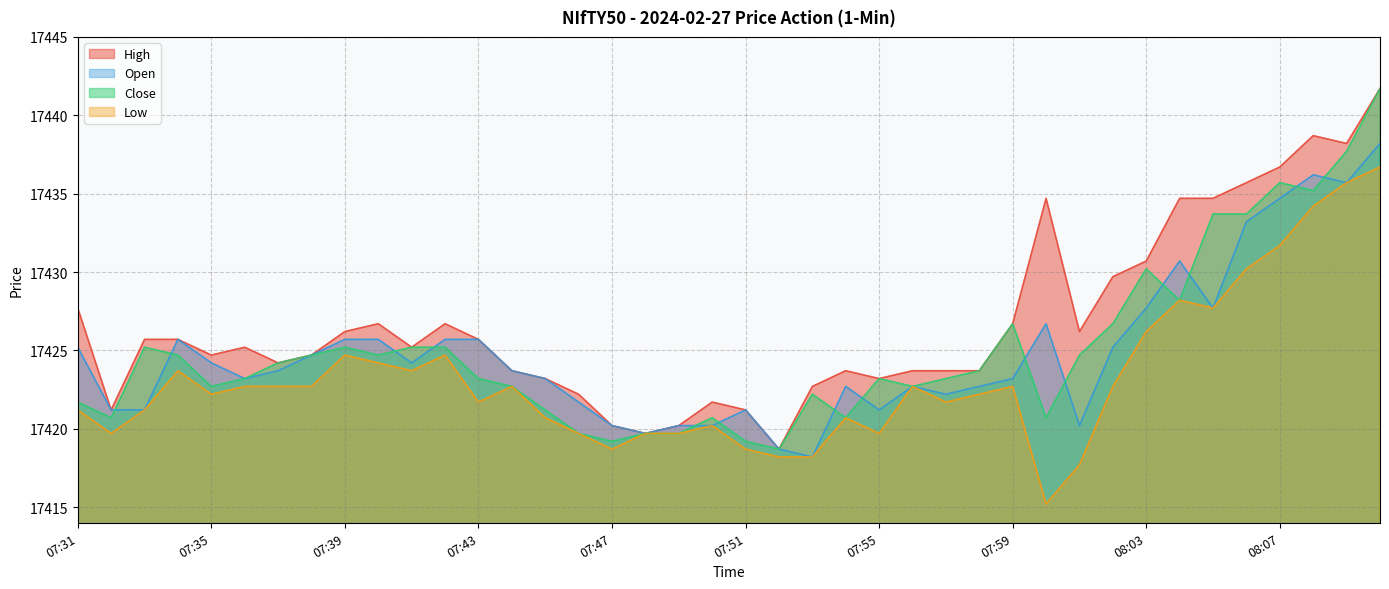

The value of Open at 07:34 is 8367.0. True or false?

False